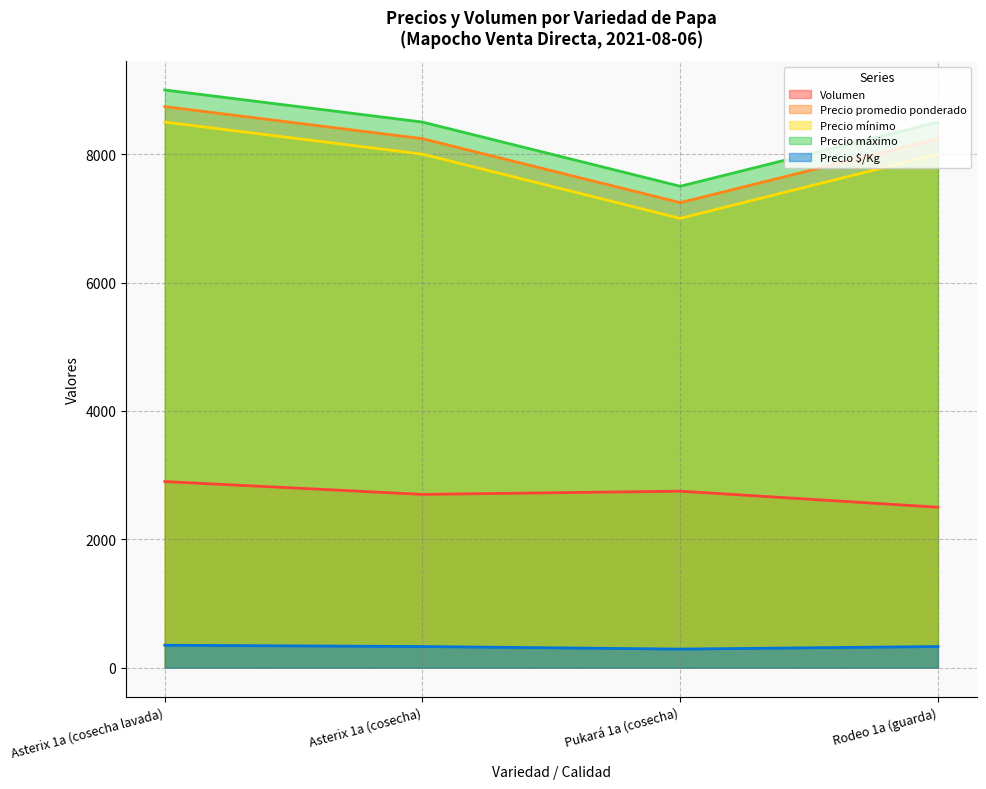

What is the value of the Precio máximo point at the 4th from the left?

8500